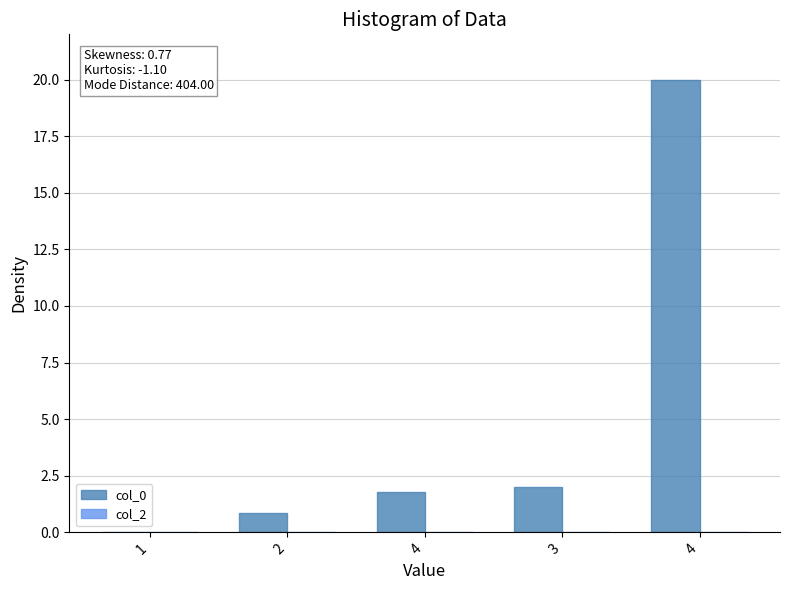

How many positive values are there?

4